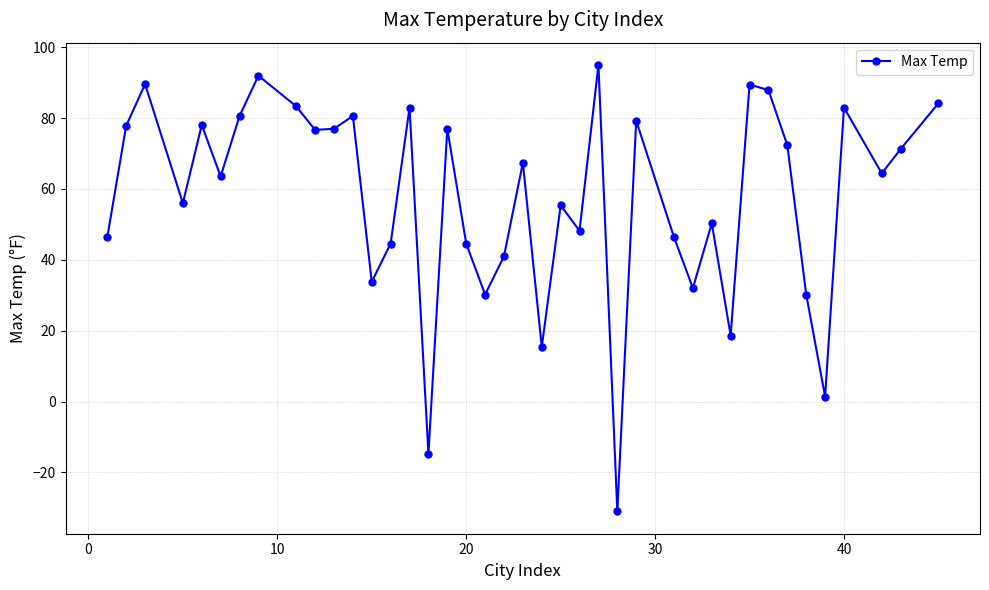

What is the greatest value displayed?

95.0